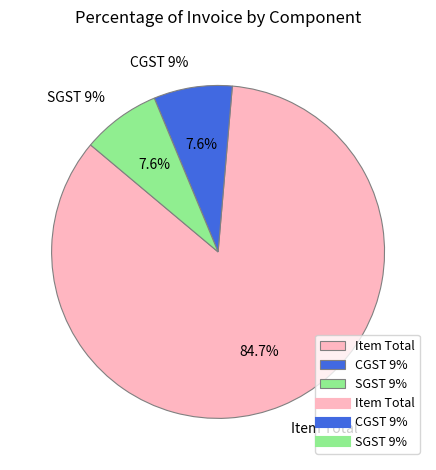

Count the number of slices in the pie.

3